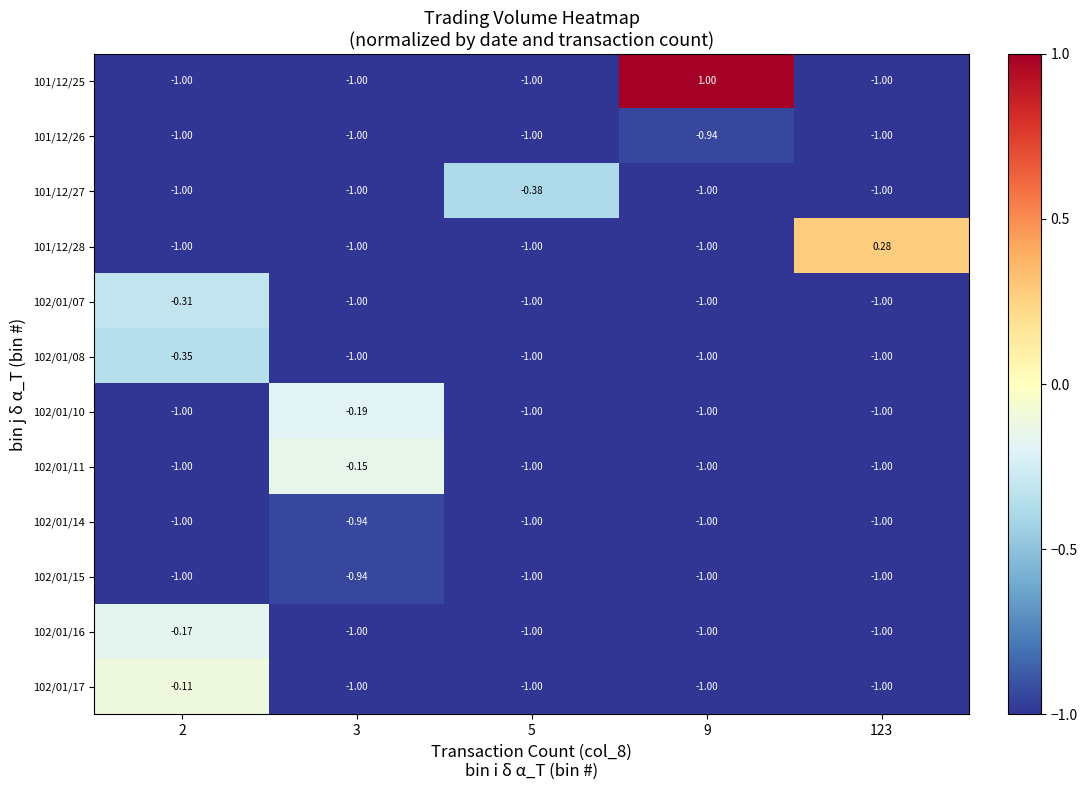

What is the minimum value shown in the chart?

-1.0